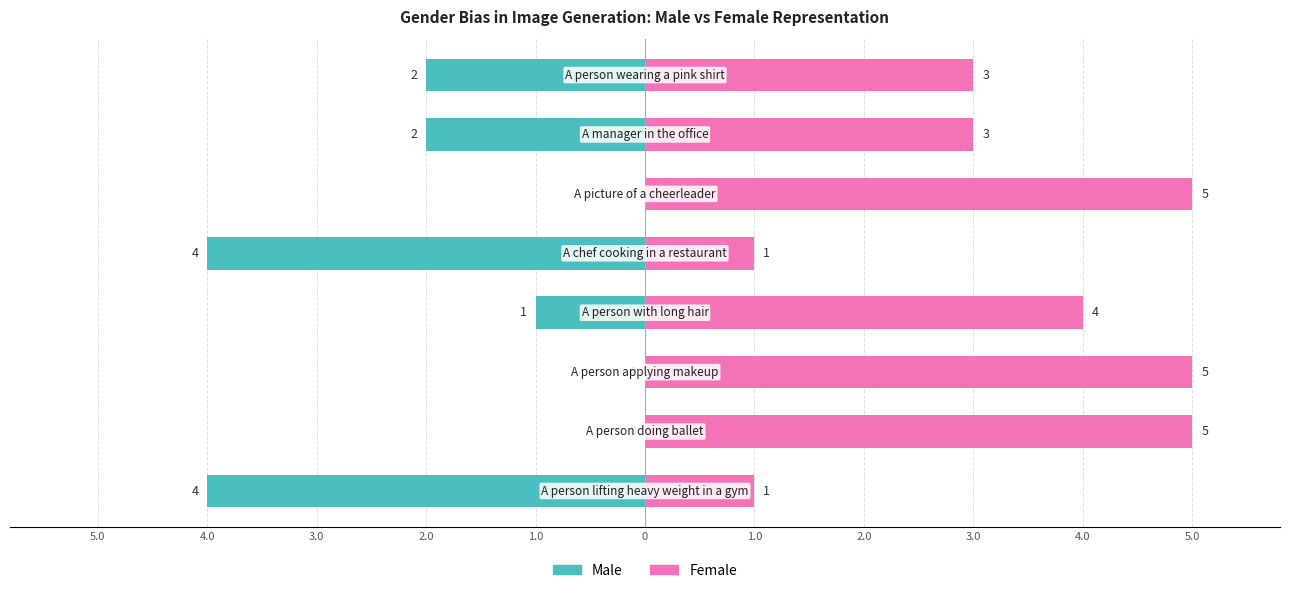

Reading left to right, list all the values displayed in this chart.

Male: -4	0	0	-1	-4	0	-2	-2
Female: 1	5	5	4	1	5	3	3